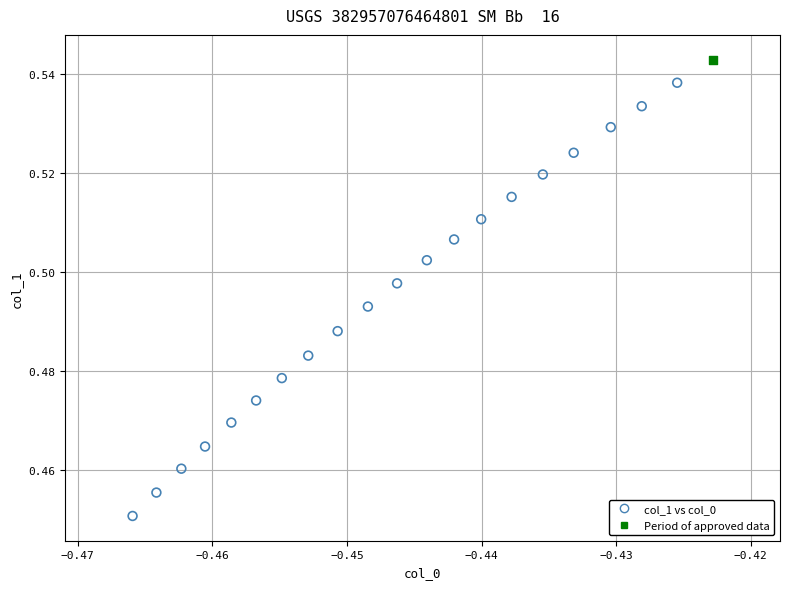

What are all the series names shown in the legend?

col_1 vs col_0, Period of approved data